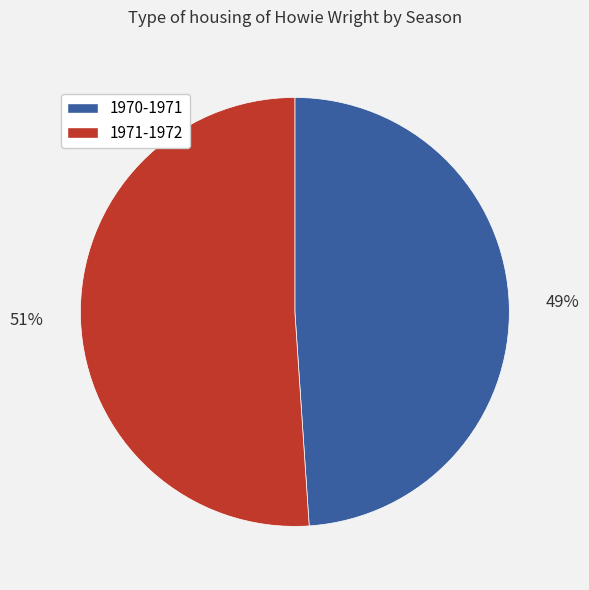

To the nearest percent, what is the combined percentage of 1970-1971 and 1971-1972?

100%